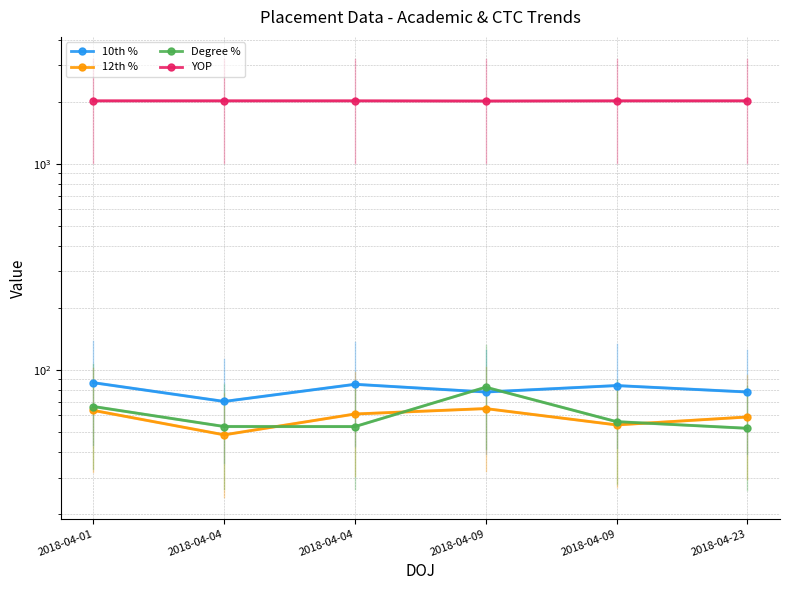

Between 2018-04-01 and 2018-04-04, which is larger?

2018-04-01